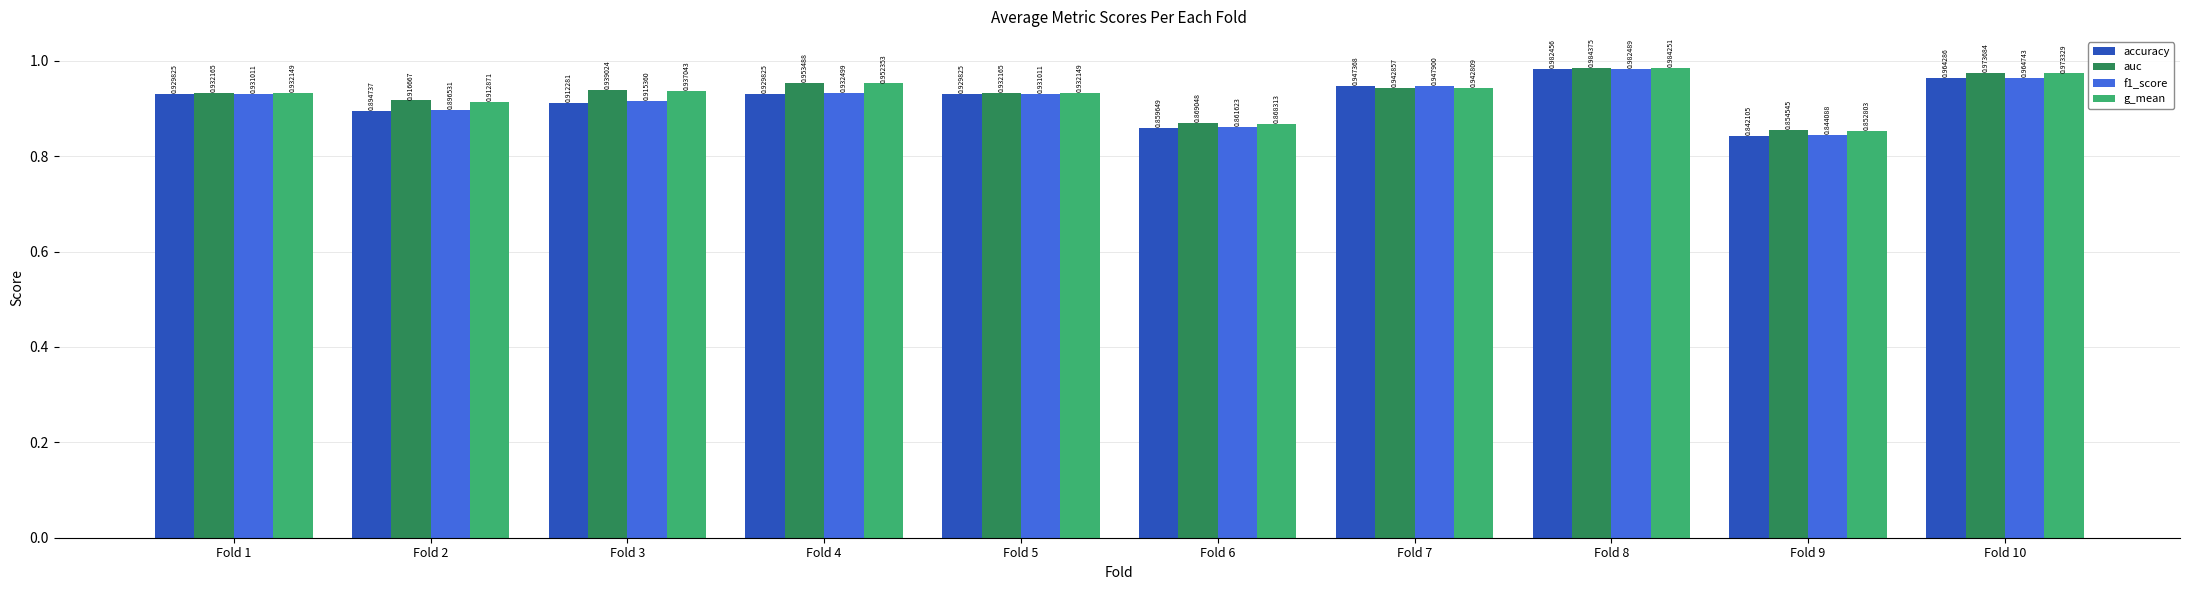

What is the total value across all series at Fold 2?

3.6